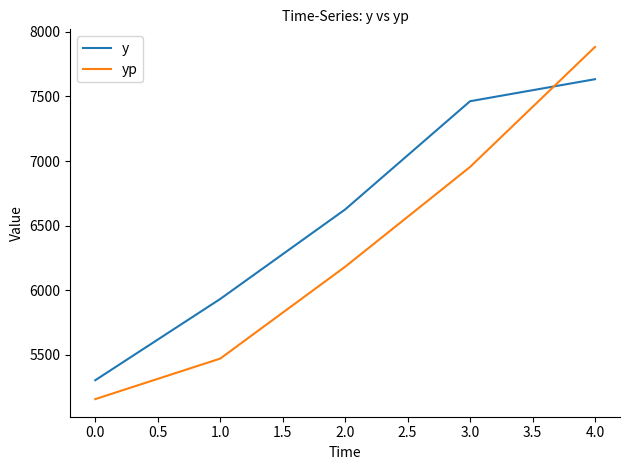

What is the difference between the highest and lowest values at 0.0?

146.2